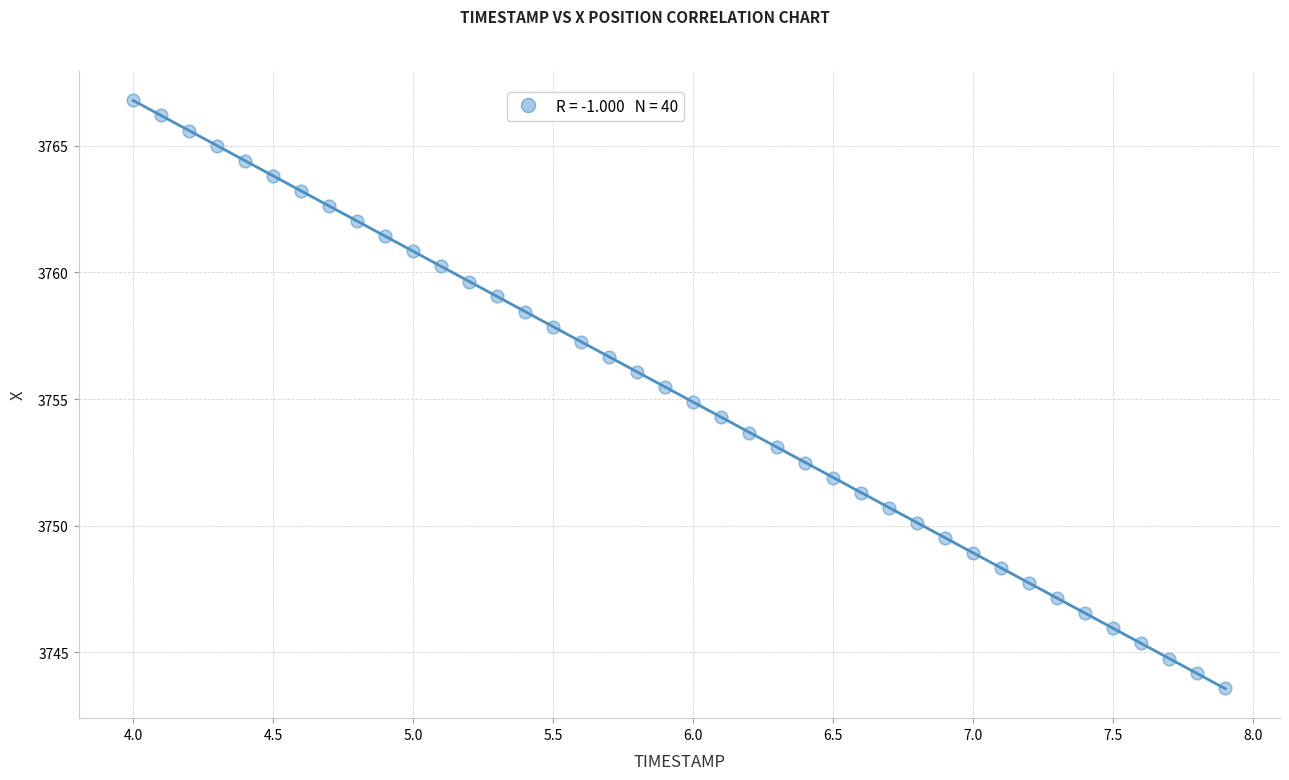

What is the range of Y values (max minus min)?

23.2